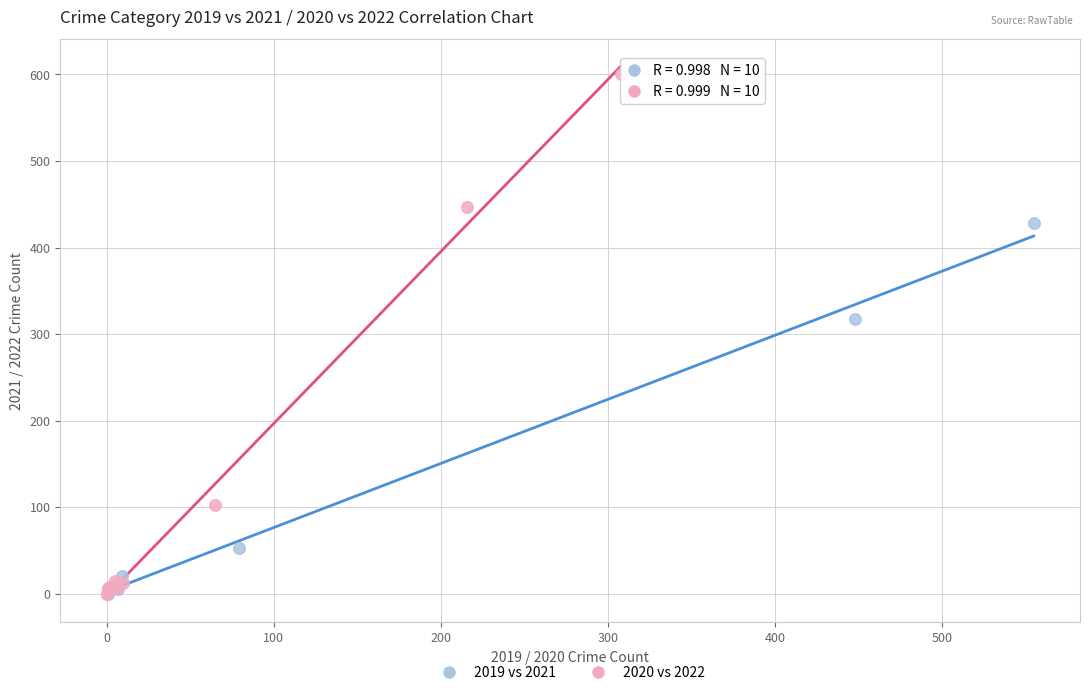

What are all the series names shown in the legend?

2019 vs 2021, 2020 vs 2022